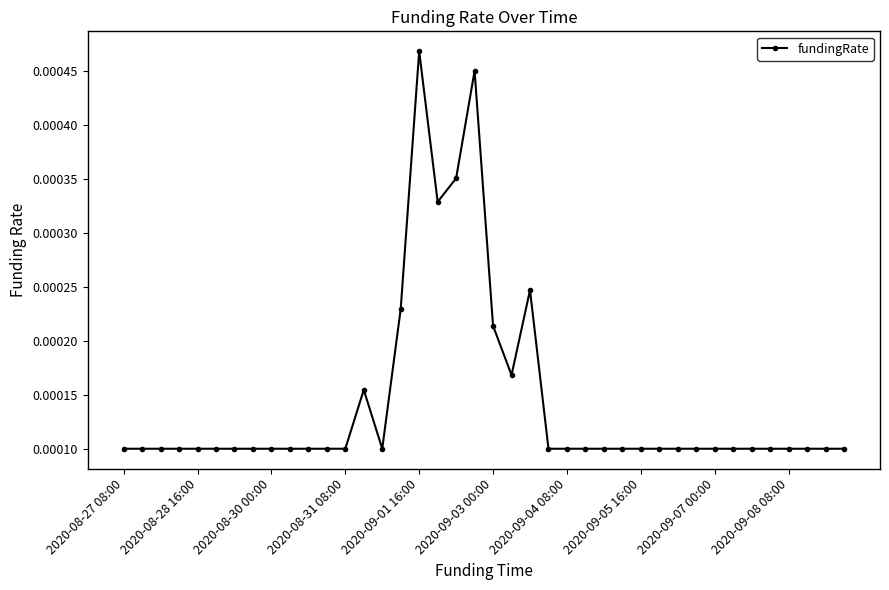

Count the values in the range 0 to 1.

40